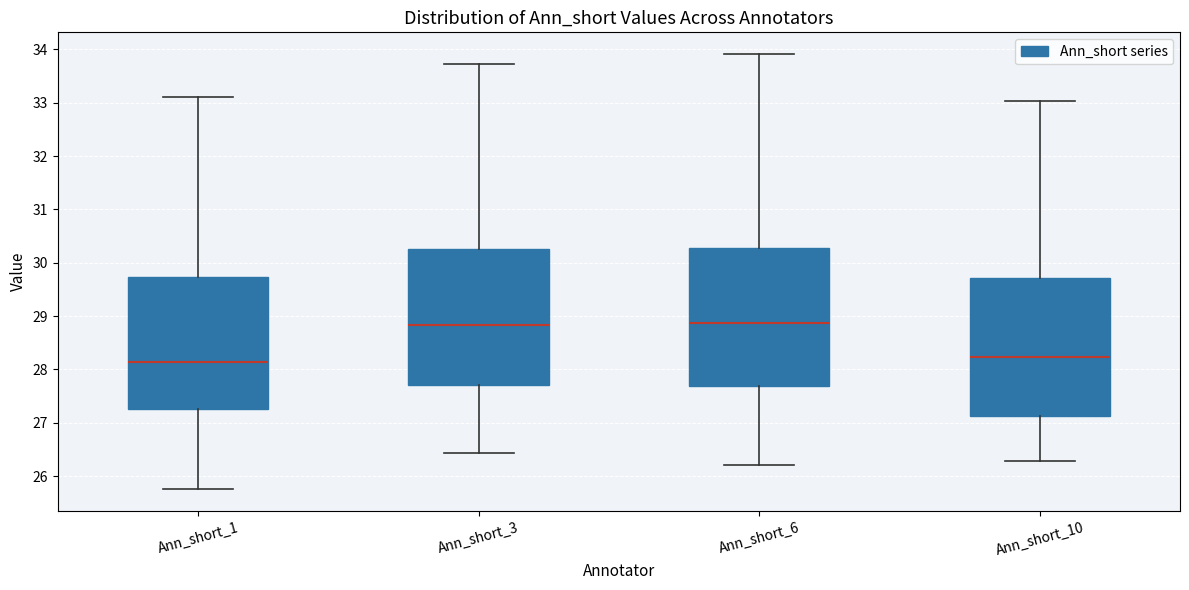

Reading left to right, read every box against the y-axis: the position of its median line, the range the box covers, and the ends of its whiskers. The values are not printed on the chart, so give them approximately, as read against the axis.

Ann_short_1: median 28.1, box 27.3 to 29.7, whiskers 25.8 to 33.1
Ann_short_3: median 28.8, box 27.7 to 30.3, whiskers 26.4 to 33.7
Ann_short_6: median 28.9, box 27.7 to 30.3, whiskers 26.2 to 33.9
Ann_short_10: median 28.2, box 27.1 to 29.7, whiskers 26.3 to 33.0